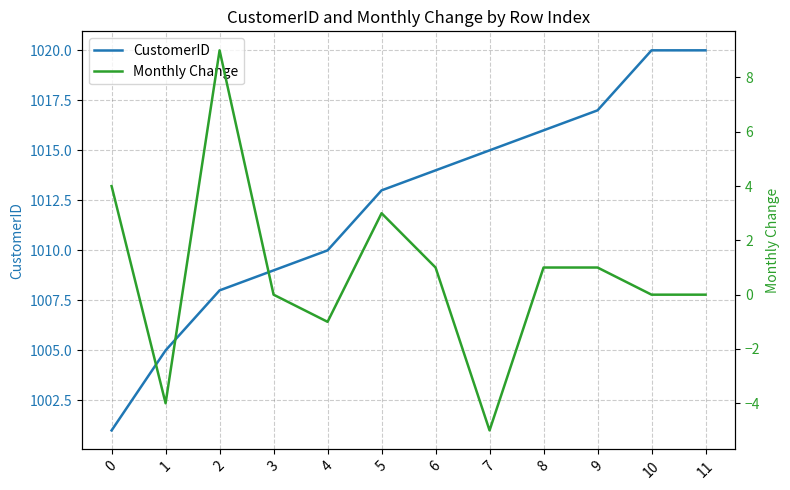

What is the smallest value displayed?

-5